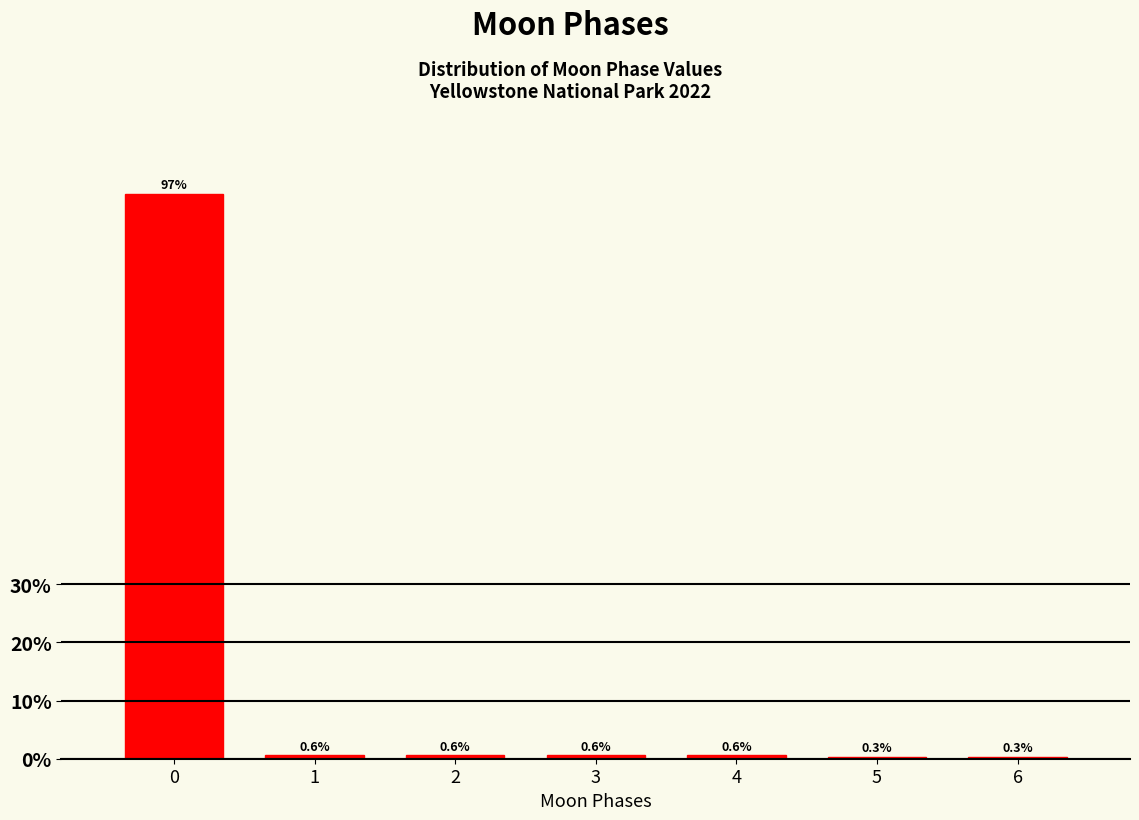

Reading left to right, list all the values displayed in this chart.

0=97.2	1=0.6	2=0.6	3=0.6	4=0.6	5=0.3	6=0.3